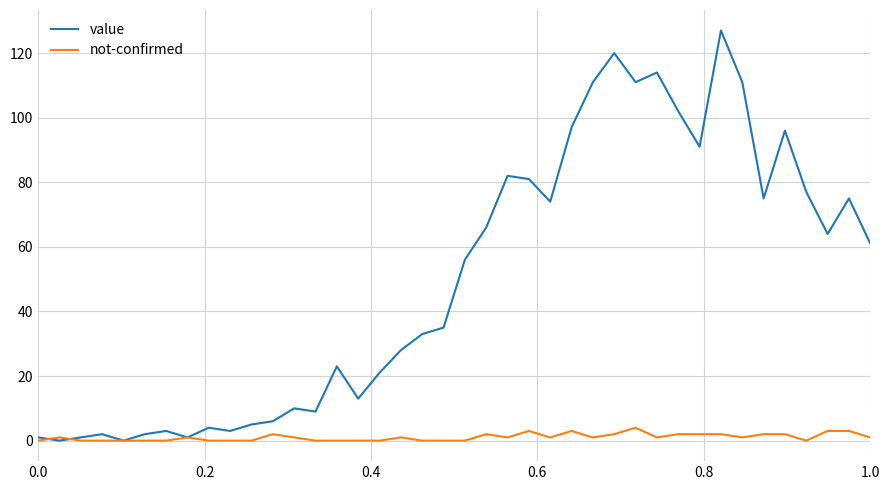

Which series has the largest range (max minus min)?

value